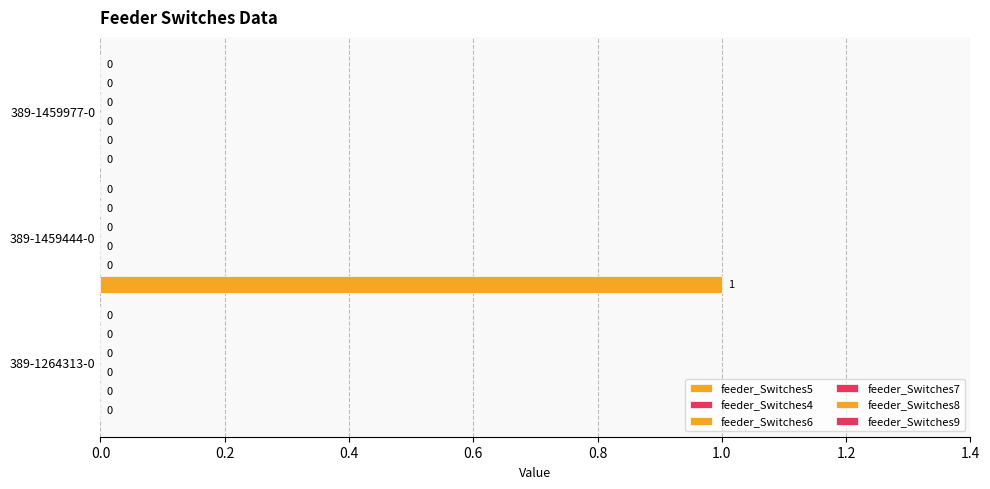

How many data points does each series have?

3